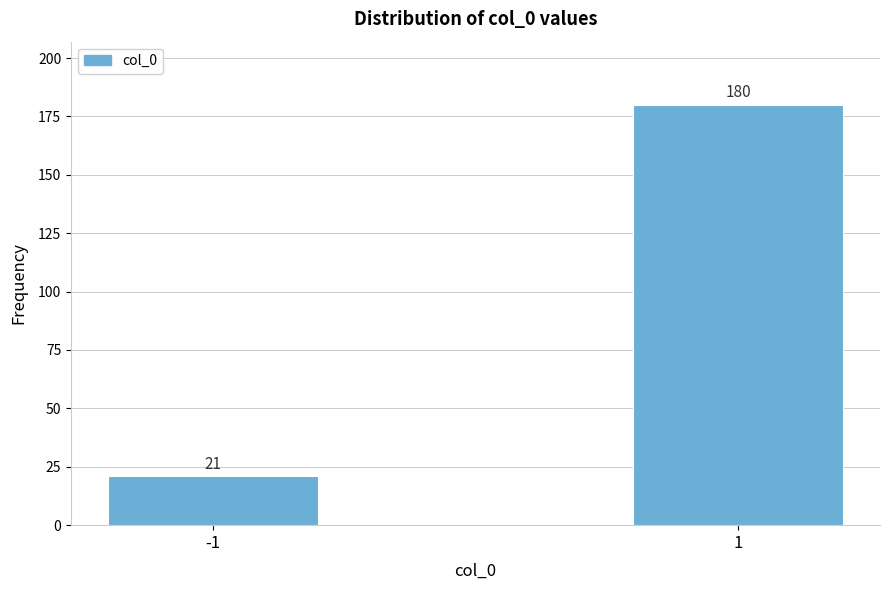

Reading left to right, transcribe all the data shown in this chart.

-1=21	1=180